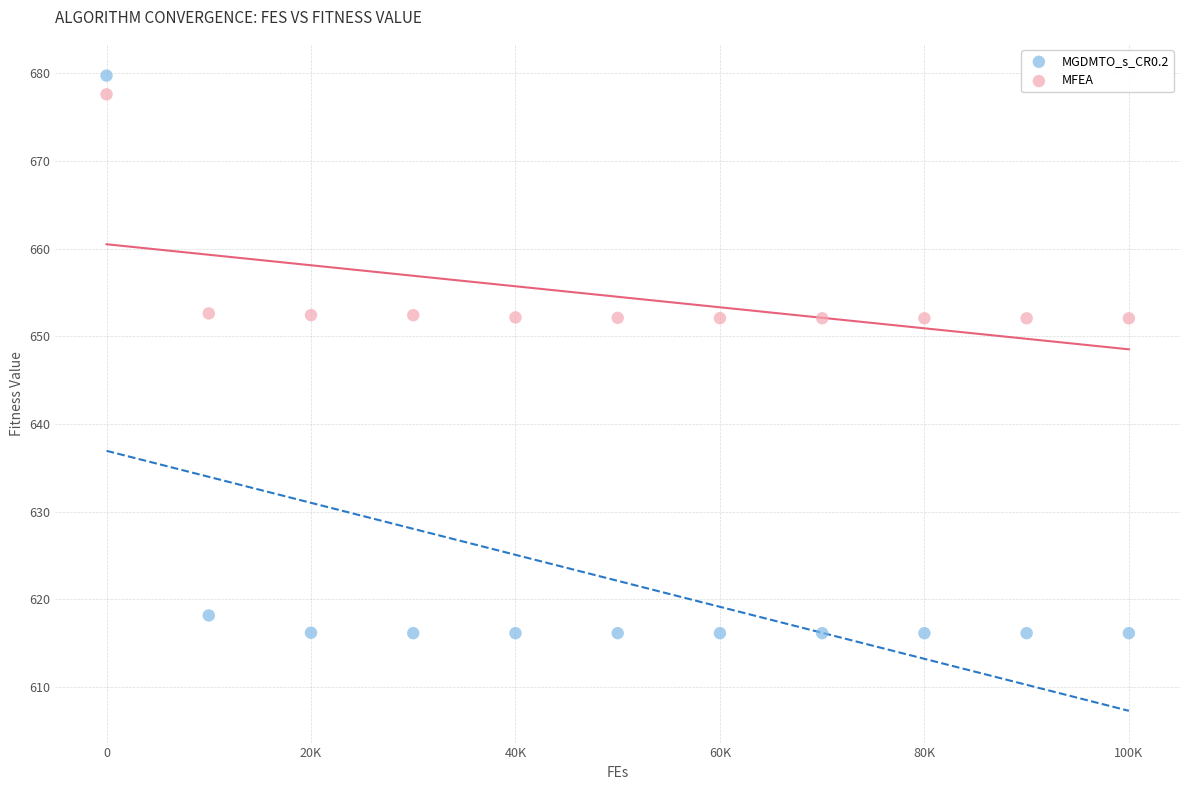

What are all the series names shown in the legend?

MGDMTO_s_CR0.2, MFEA